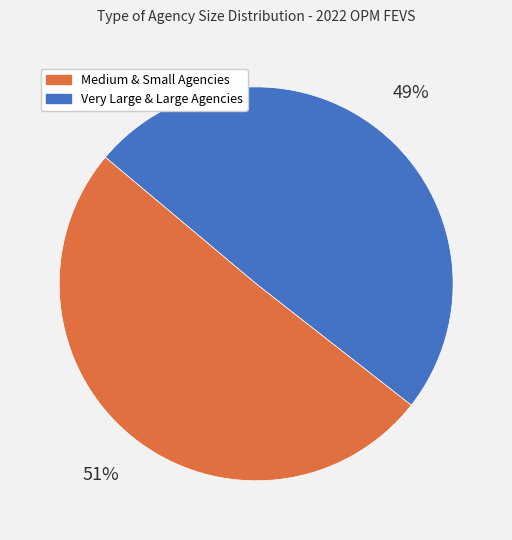

To the nearest percent, what is the average slice percentage?

50%